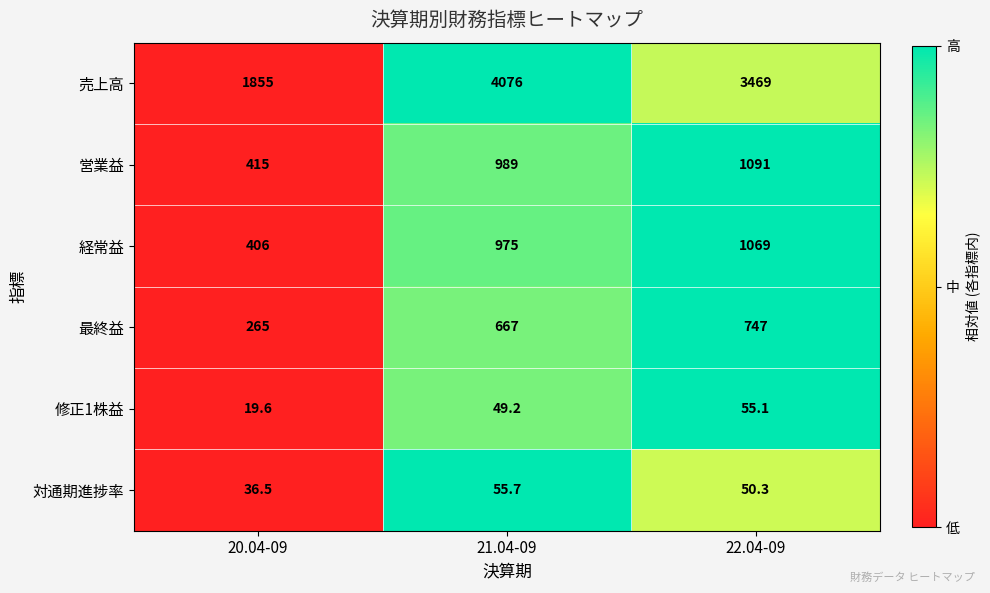

Reading left to right, list all the values displayed in this chart.

売上高: 20.04-09=1855.0	21.04-09=4076.0	22.04-09=3469.0
営業益: 20.04-09=415.0	21.04-09=989.0	22.04-09=1091.0
経常益: 20.04-09=406.0	21.04-09=975.0	22.04-09=1069.0
最終益: 20.04-09=265.0	21.04-09=667.0	22.04-09=747.0
修正1株益: 20.04-09=19.6	21.04-09=49.2	22.04-09=55.1
対通期進捗率: 20.04-09=36.5	21.04-09=55.7	22.04-09=50.3